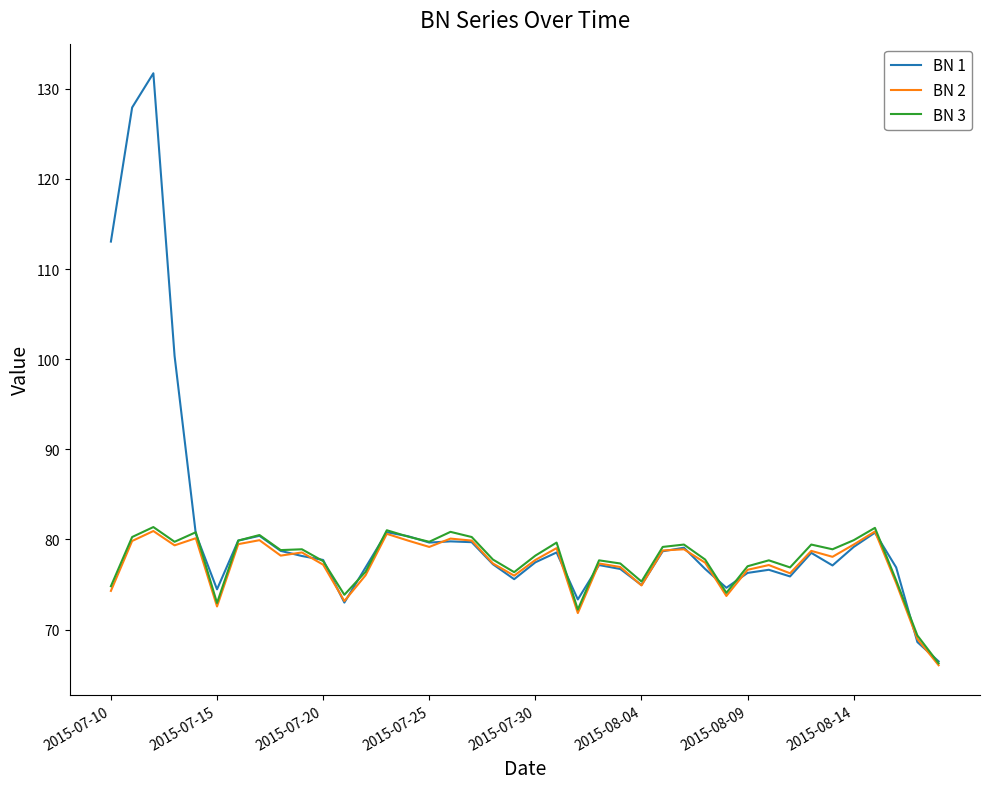

What is the maximum value for BN 3?

81.4